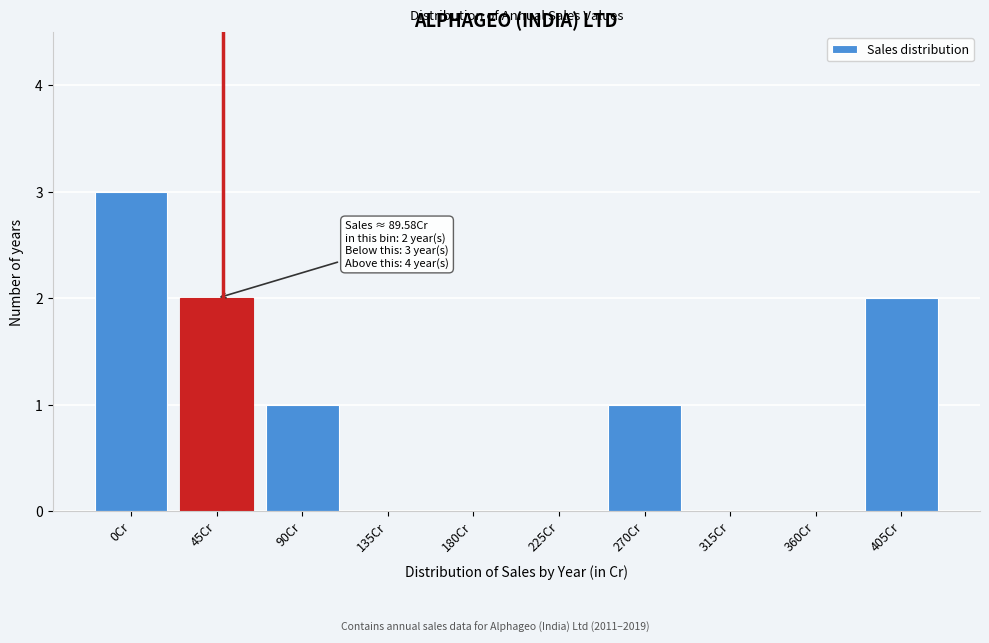

Reading left to right, transcribe all the data shown in this chart.

0Cr=3	45Cr=2	90Cr=1	135Cr=0	180Cr=0	225Cr=0	270Cr=1	315Cr=0	360Cr=0	405Cr=2